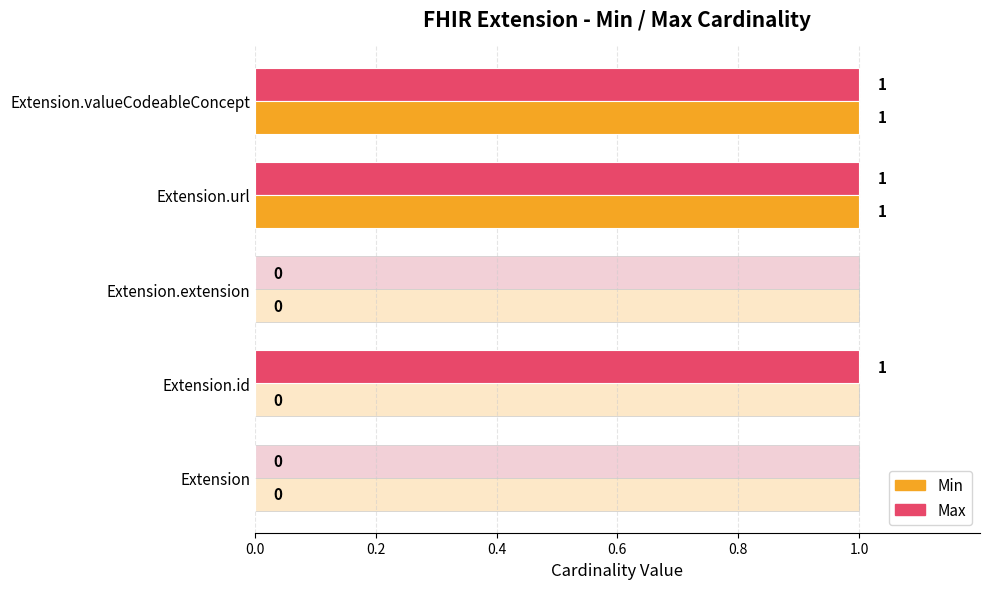

How many Min values are between 0 and 1?

5